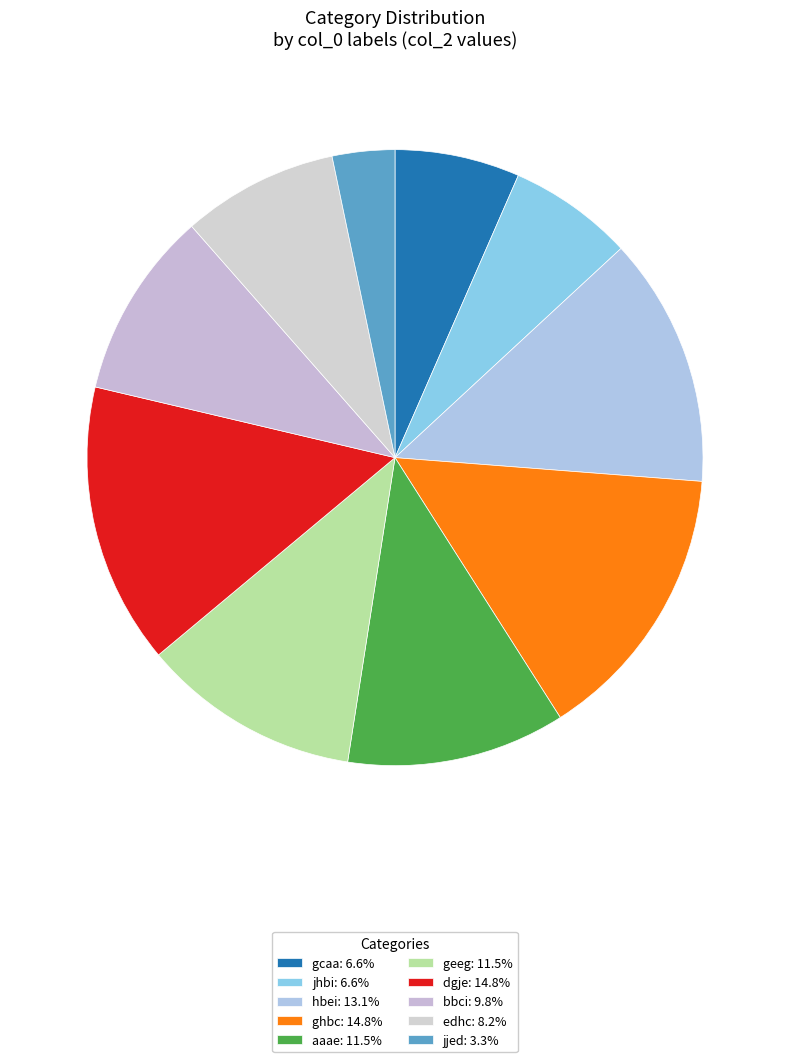

Count the number of slices in the pie.

10